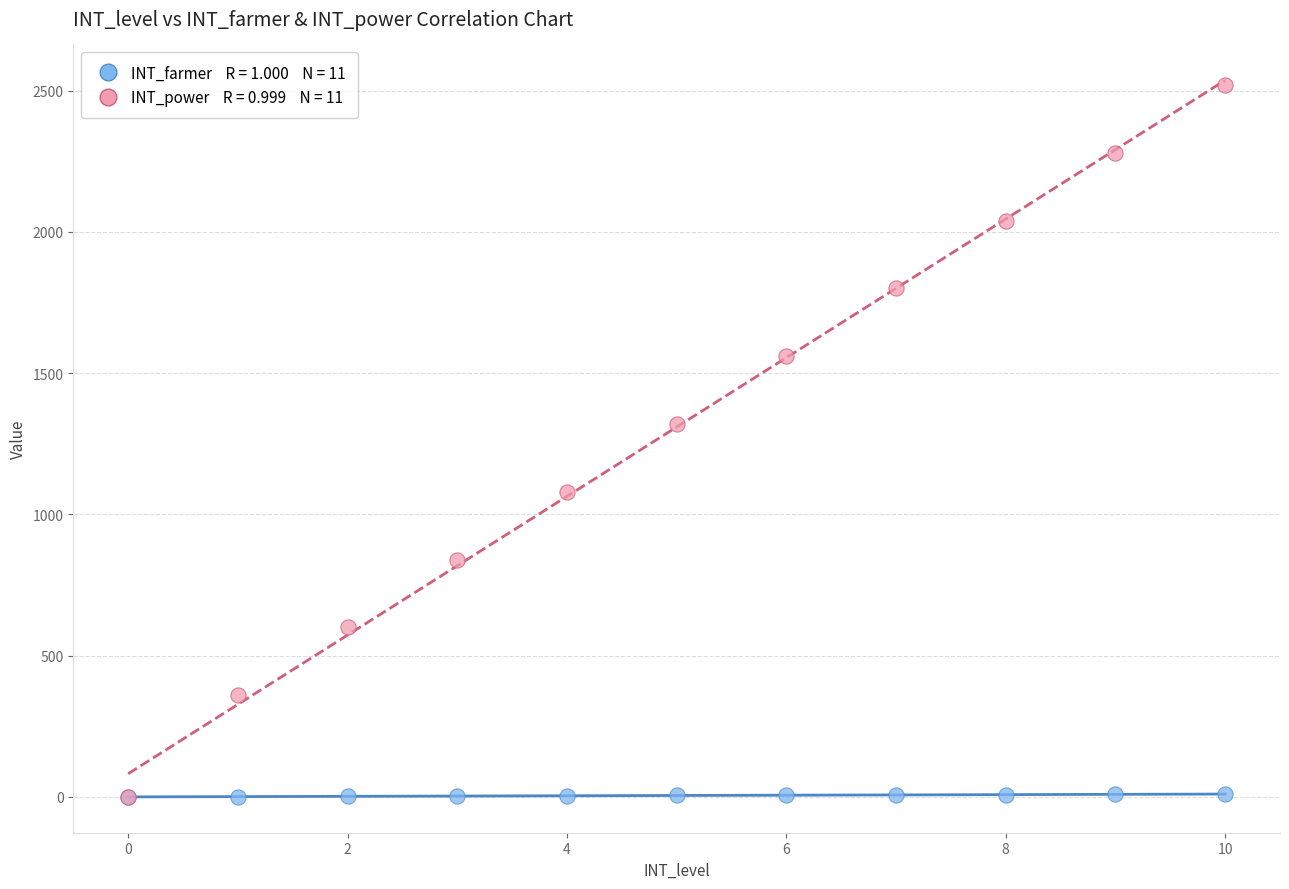

Across all series, what Y value is closest to 1260?

1320